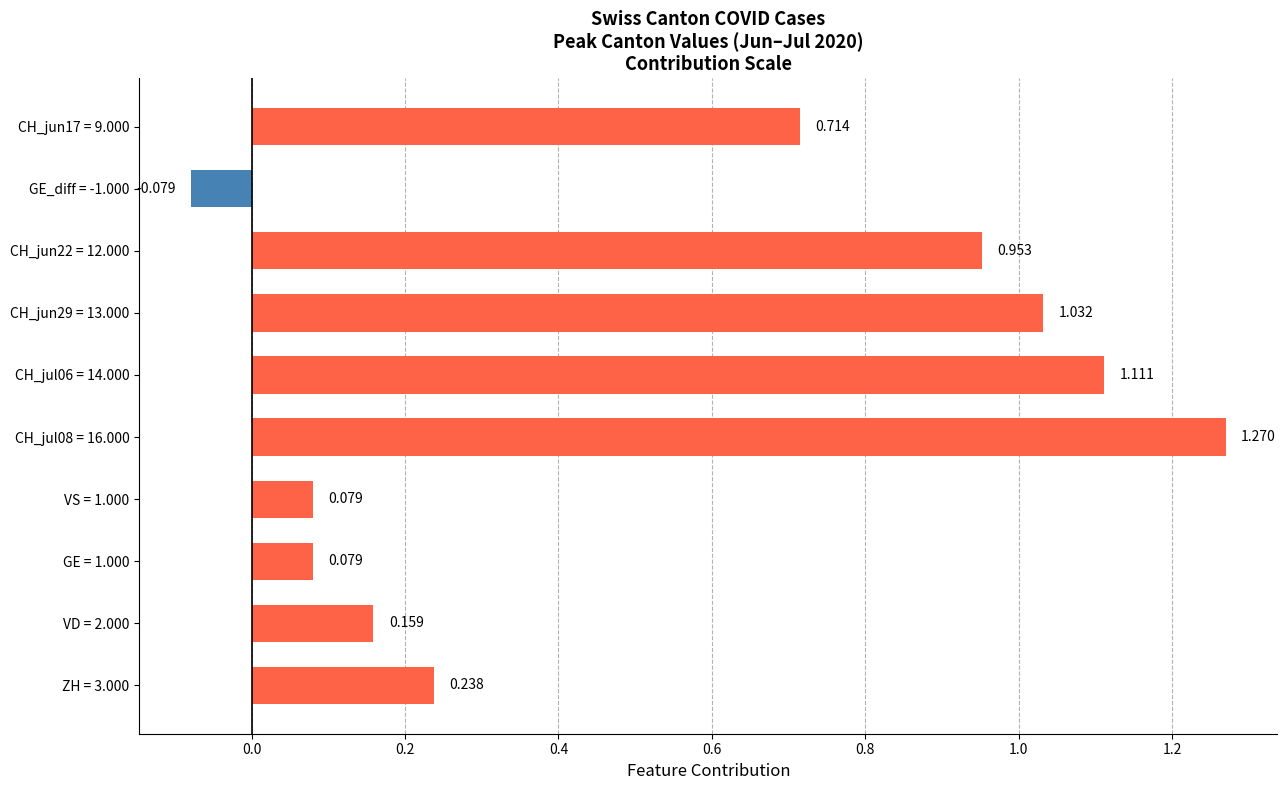

How many values are above zero?

9